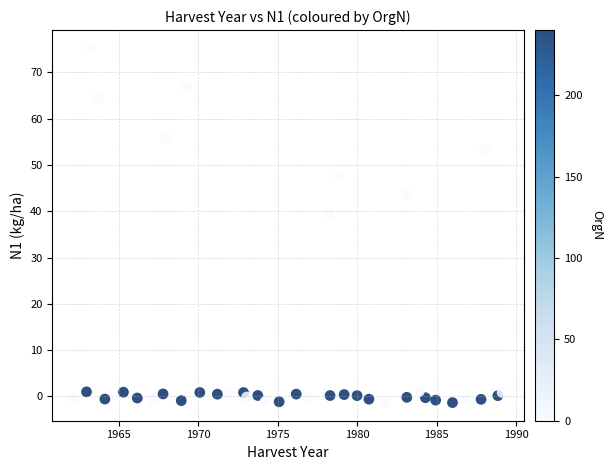

What Y value in the scatter plot is closest to 36?

39.3